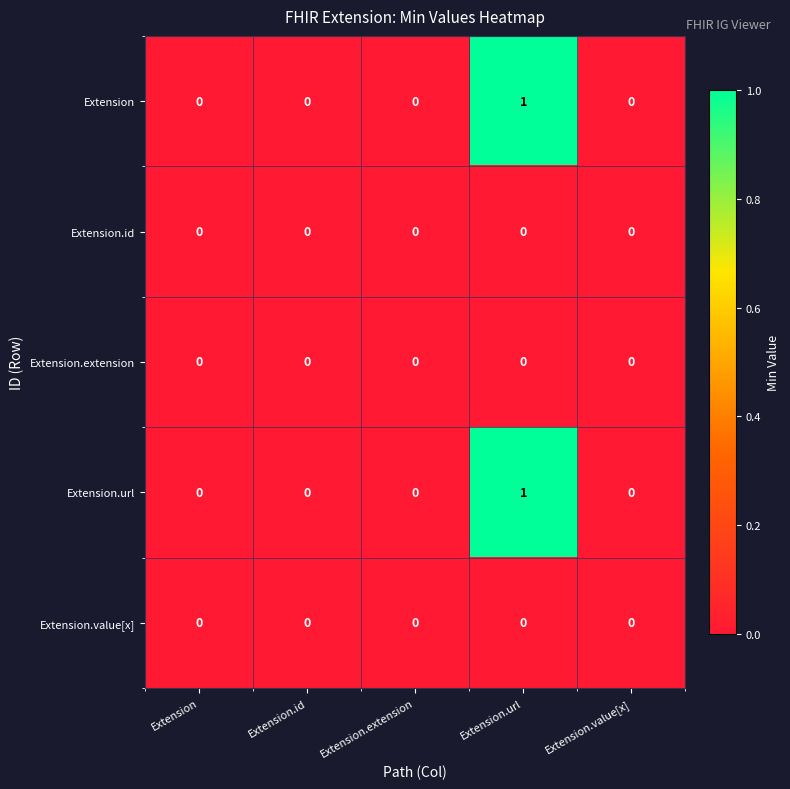

What is the spread (max minus min) of values at Extension.url?

1